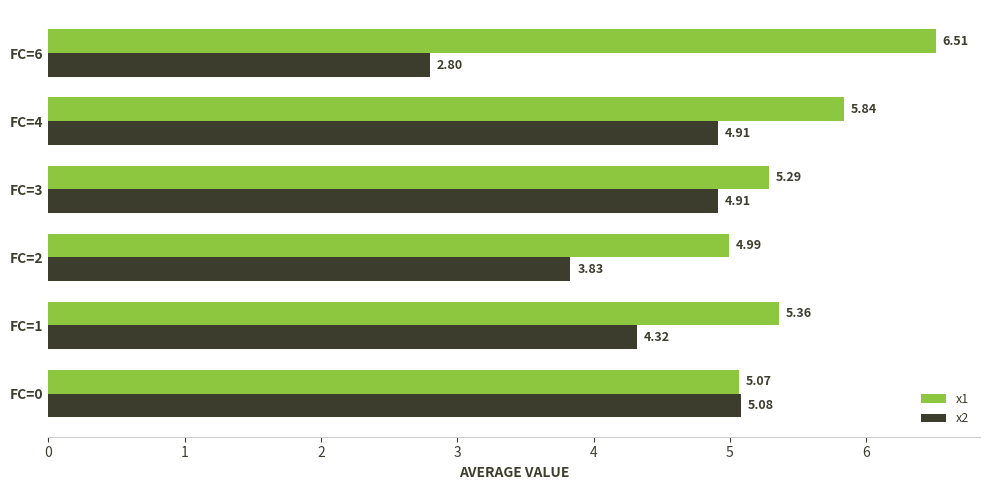

List the series in order of their overall mean, lowest first.

x2, x1